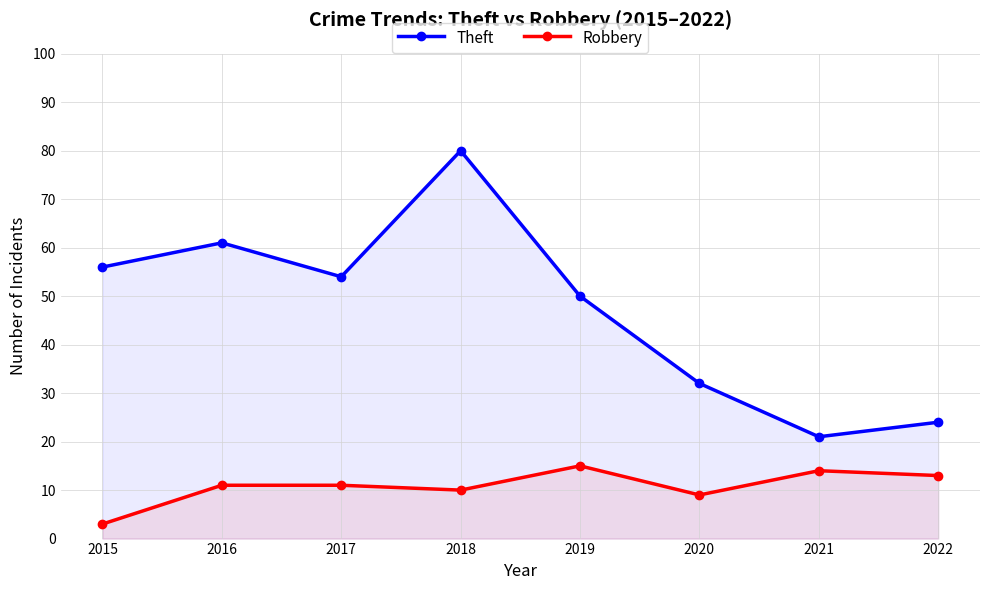

Where is Robbery nearest to the value 9?

2020